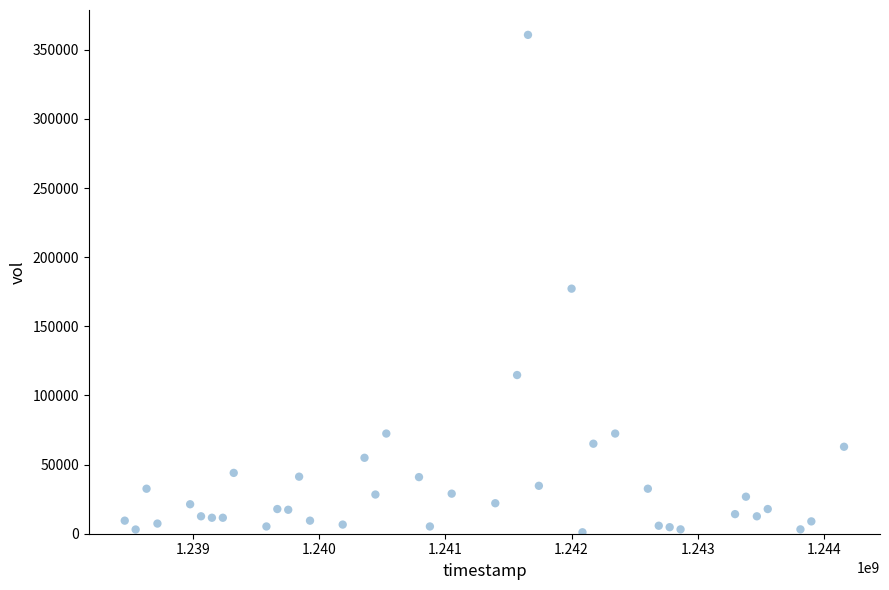

What is the range of Y values (max minus min)?

359730